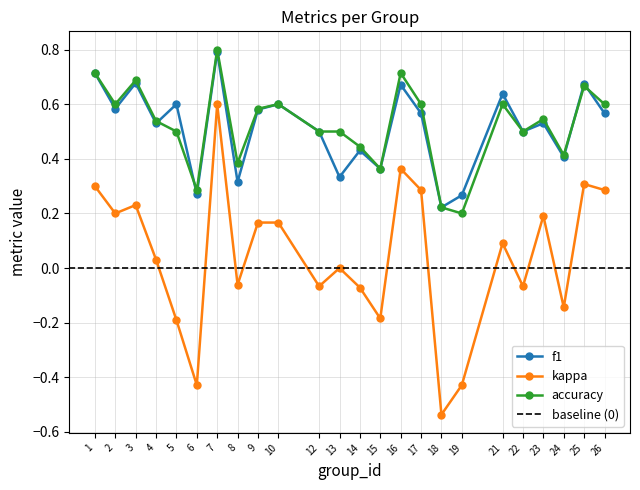

What is the difference between the highest and lowest values at 12?

0.6